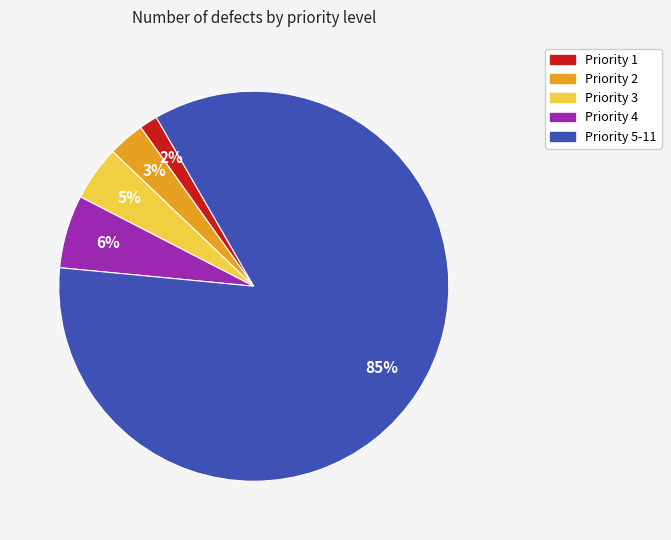

Does any single category account for the majority?

Yes